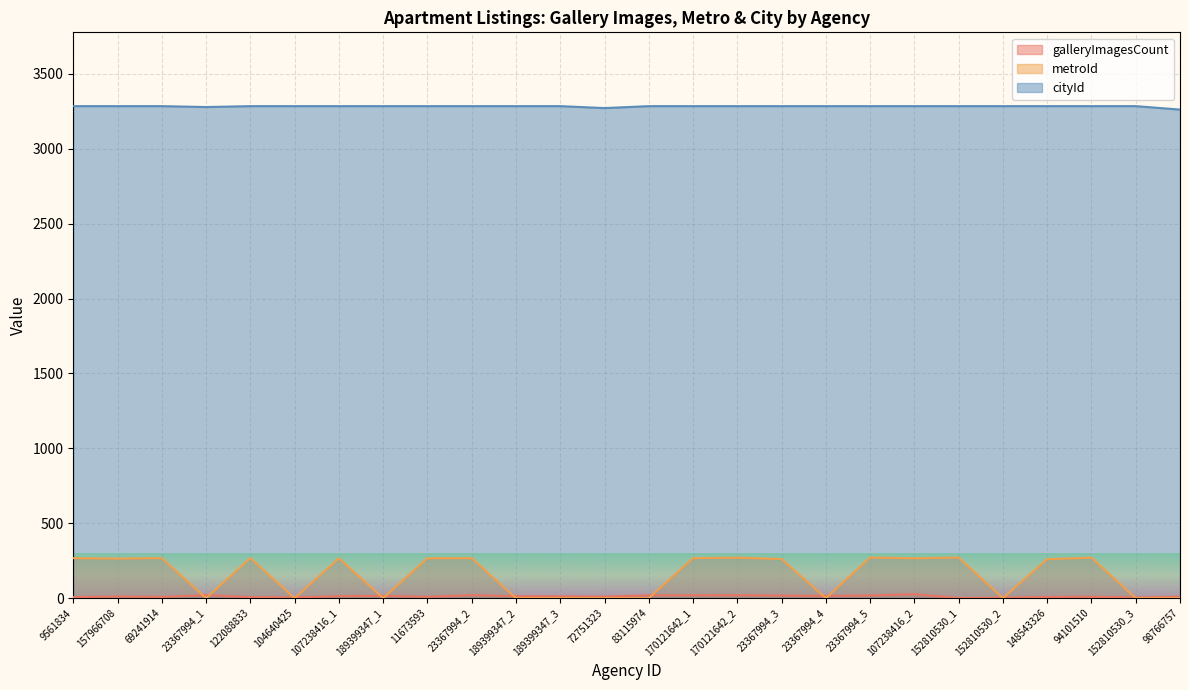

What is the value of the galleryImagesCount point at the 26th from the left?

9